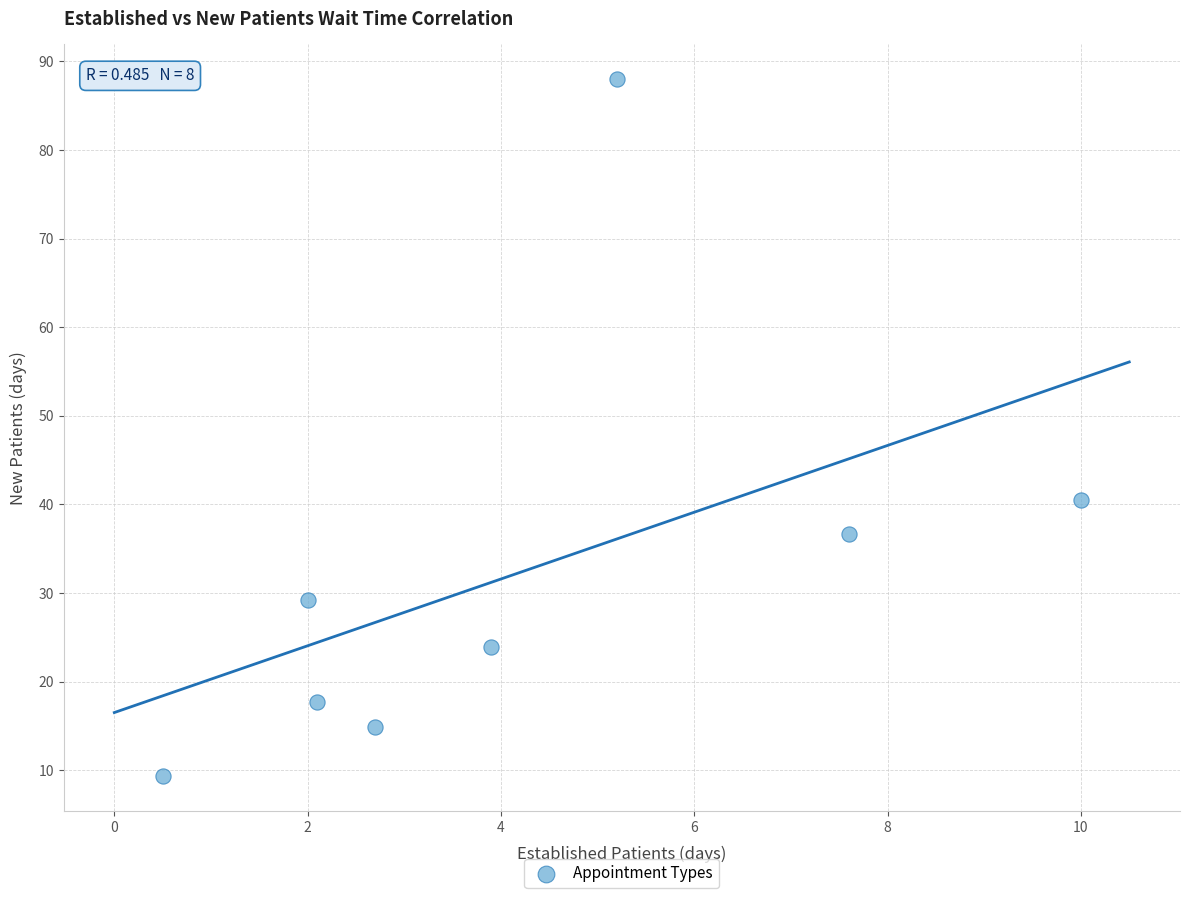

What is the average X value?

4.2